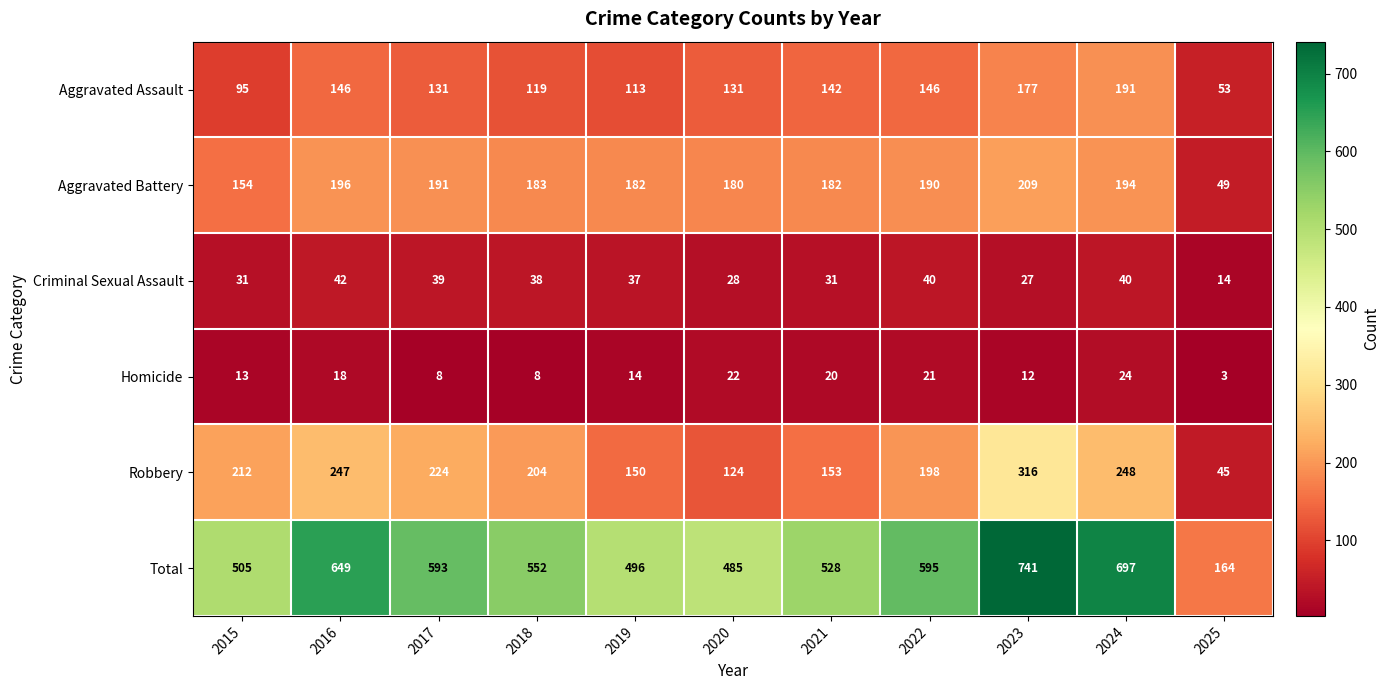

How many data points in Homicide are less than 14?

5